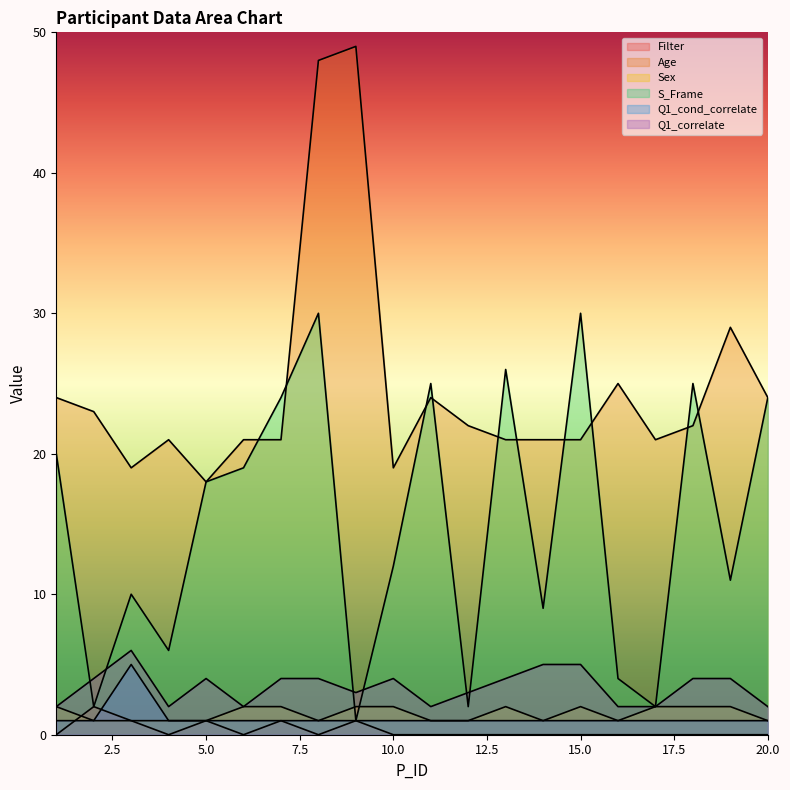

What are all the series names shown in the legend?

Filter, Age, Sex, S_Frame, Q1_cond_correlate, Q1_correlate